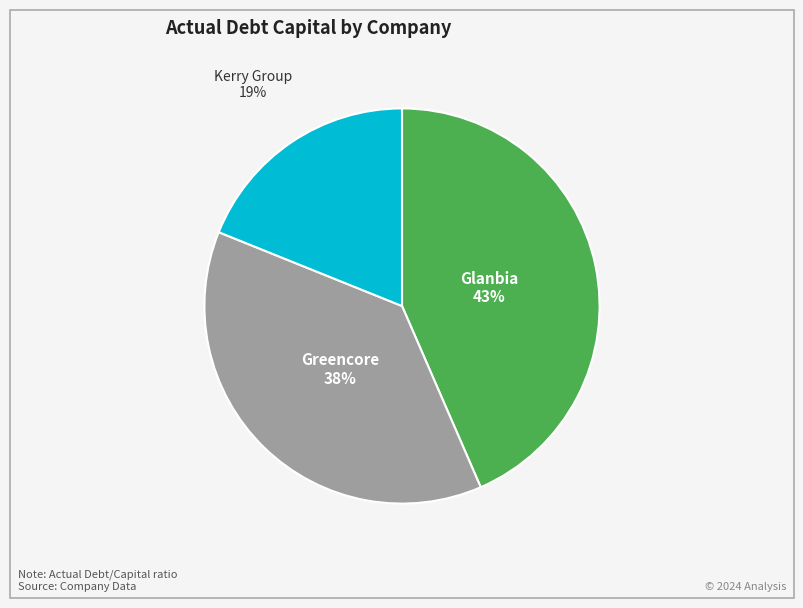

How many slices are in this pie chart?

3